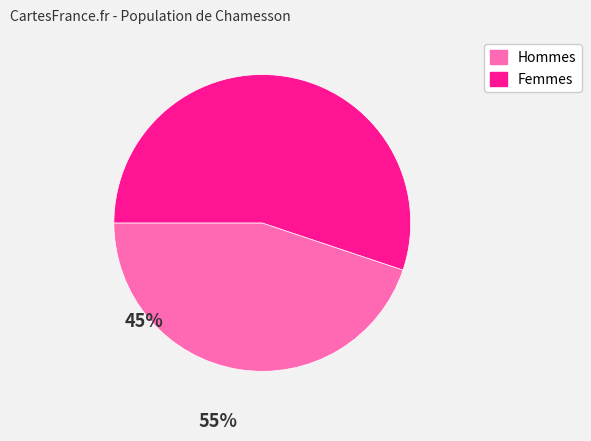

Does any single category account for the majority?

Yes